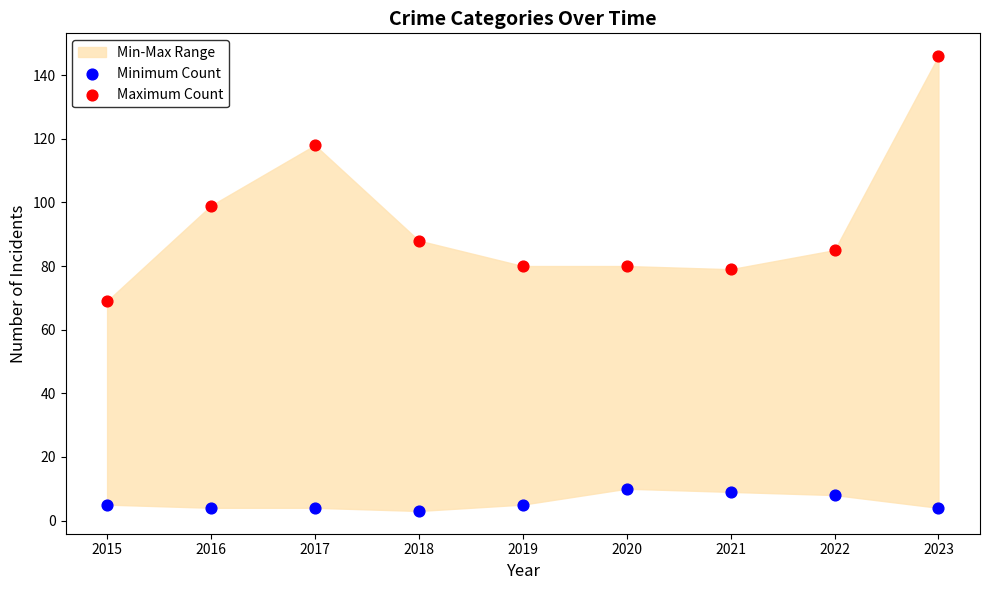

Across all data points, what is the range of Y values (max minus min)?

143